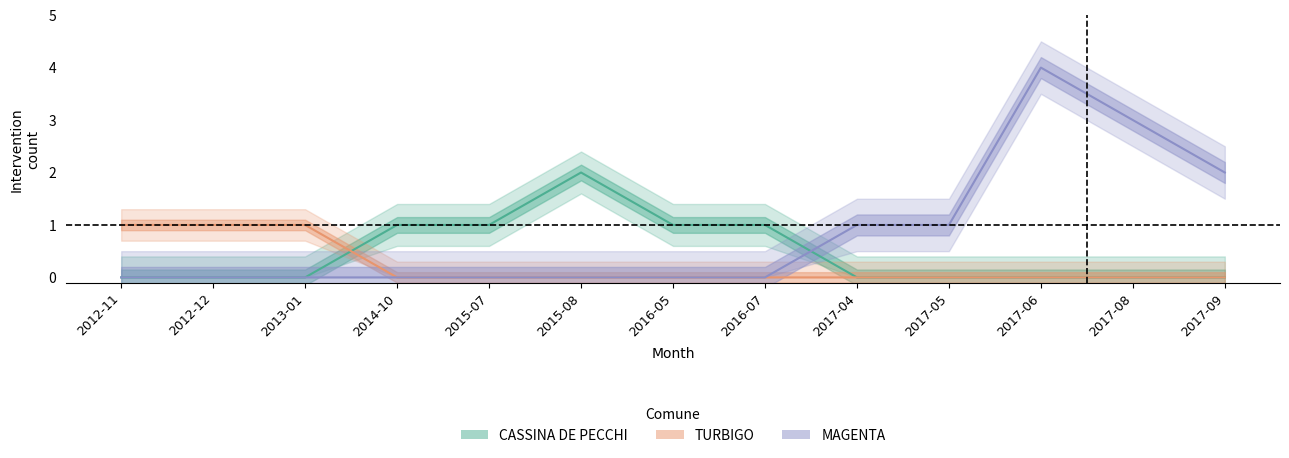

Which series has the largest total across all categories?

MAGENTA